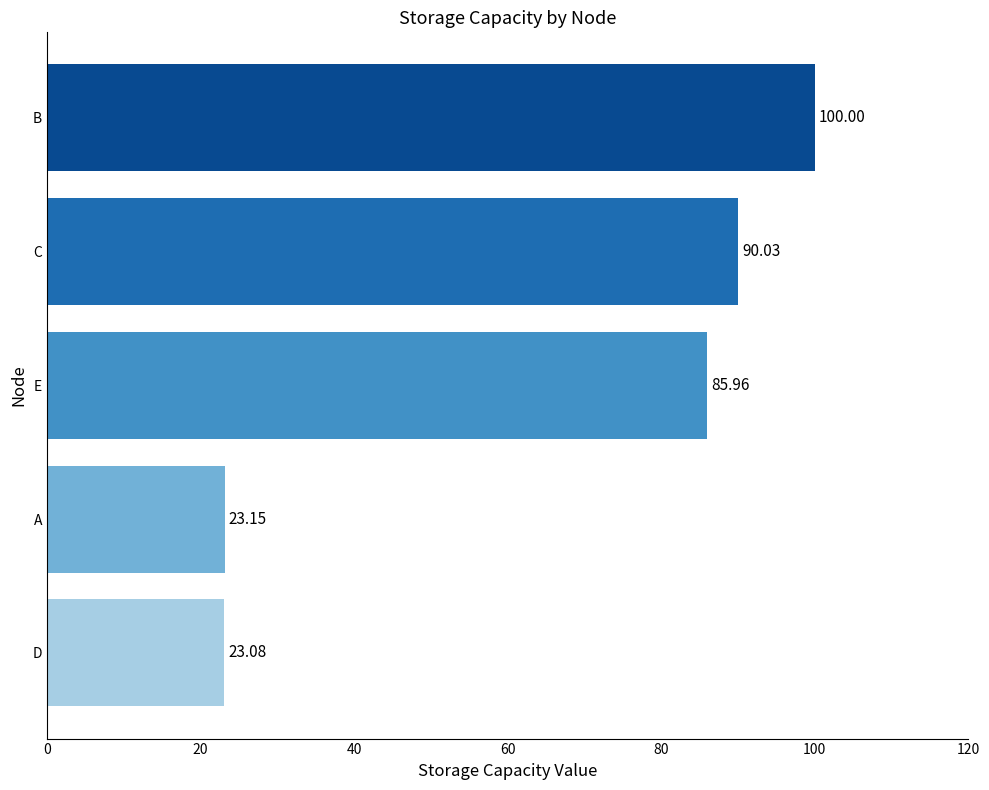

Which has a higher value, A or E?

E